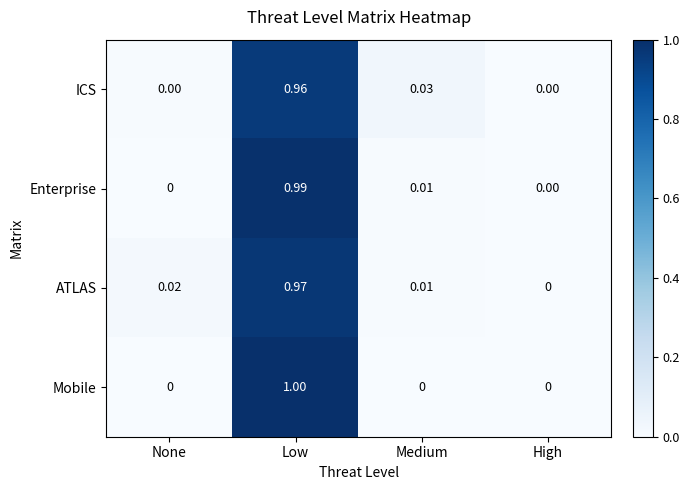

Which series changed the most between None and Low?

Mobile